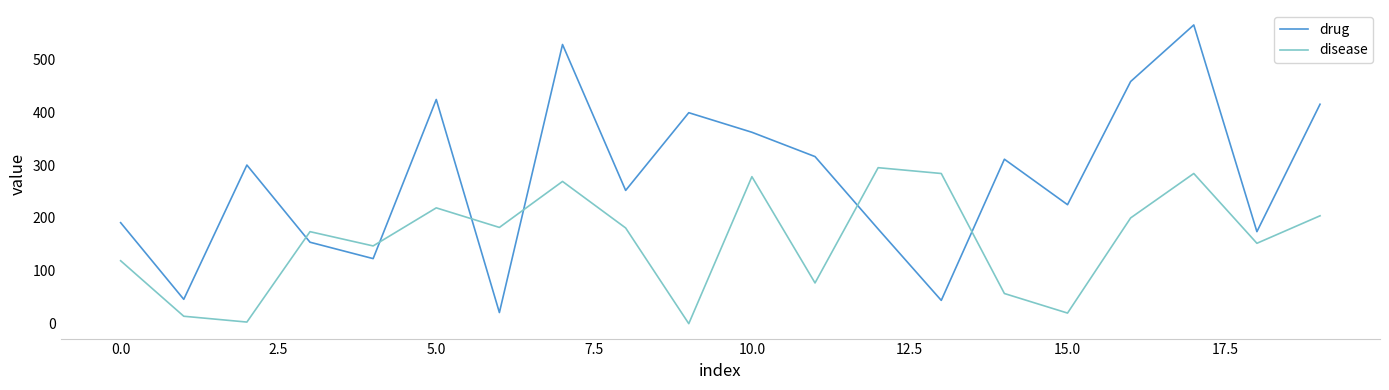

How many times do disease and drug cross each other?

6